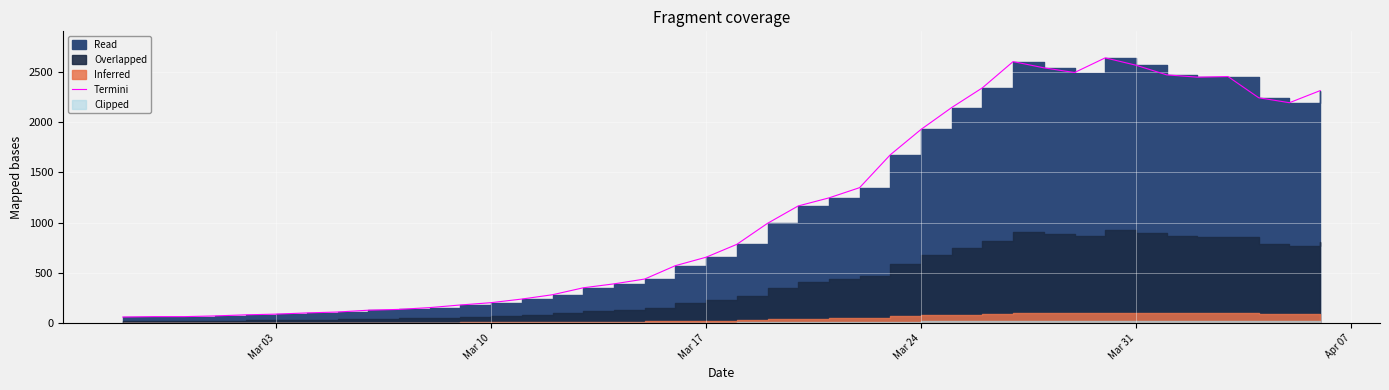

What is the difference between the second highest and minimum values?

2541